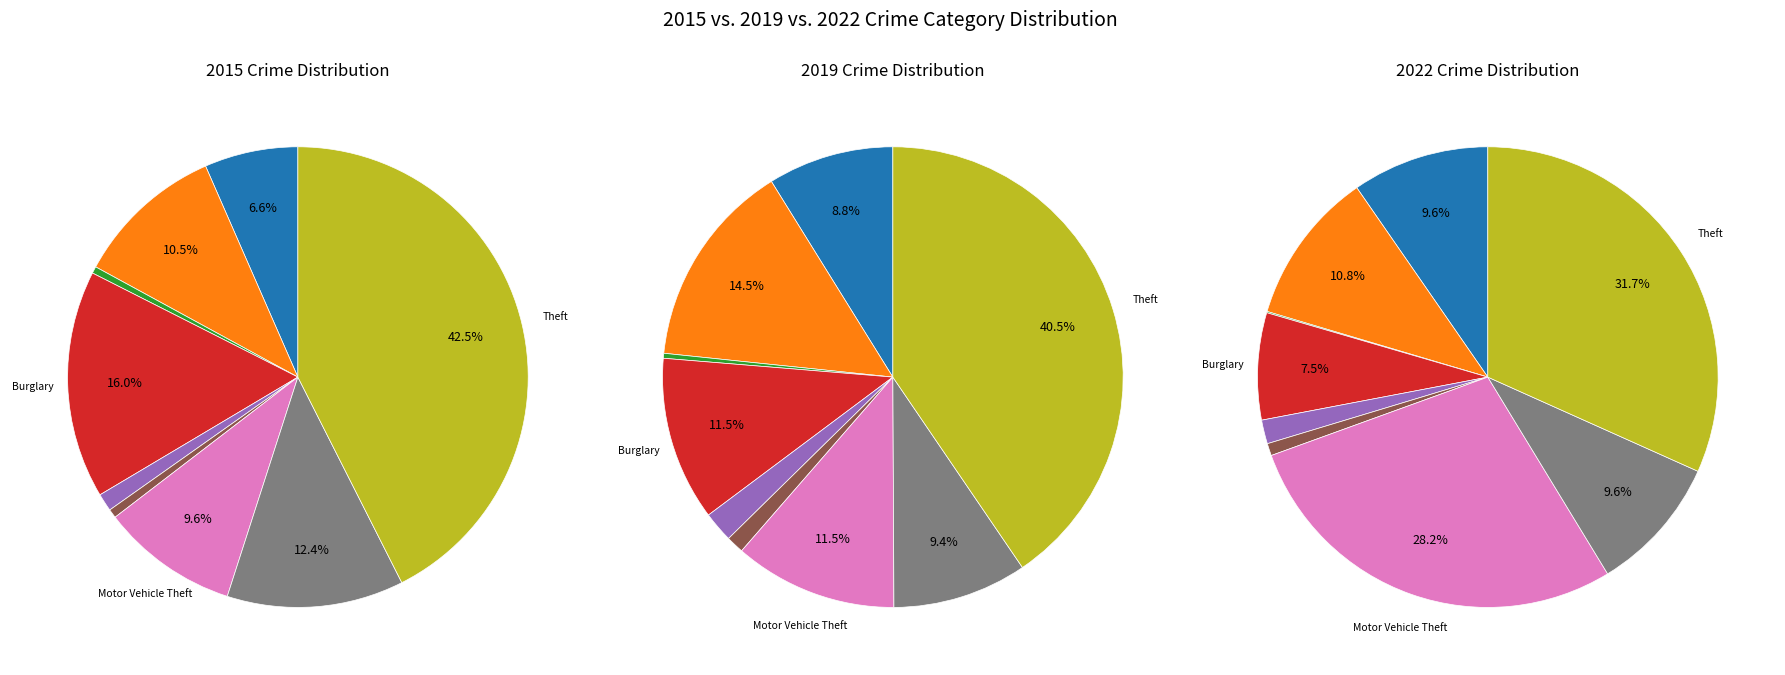

To the nearest percent, what portion does Robbery represent?

10%